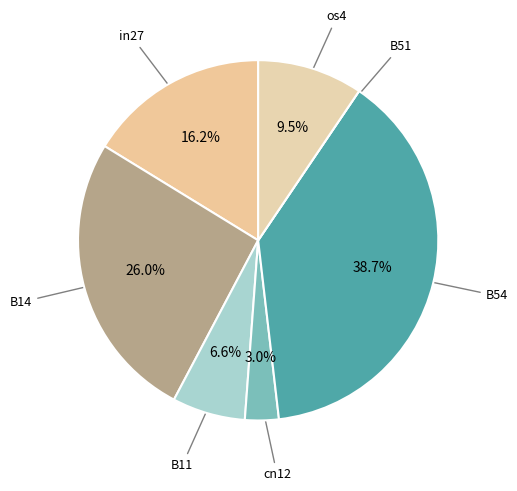

To the nearest percent, what is the average slice percentage?

14%